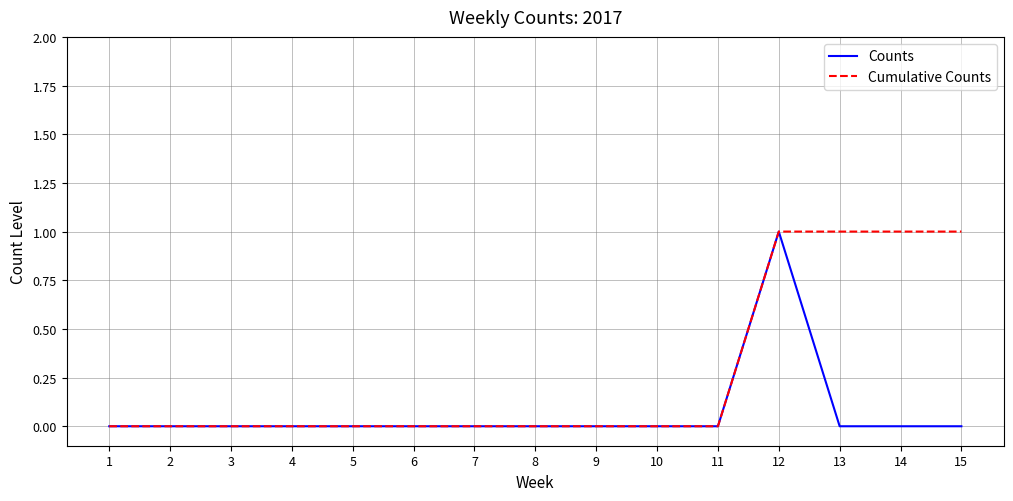

List the series in order of their overall mean, highest first.

Cumulative Counts, Counts